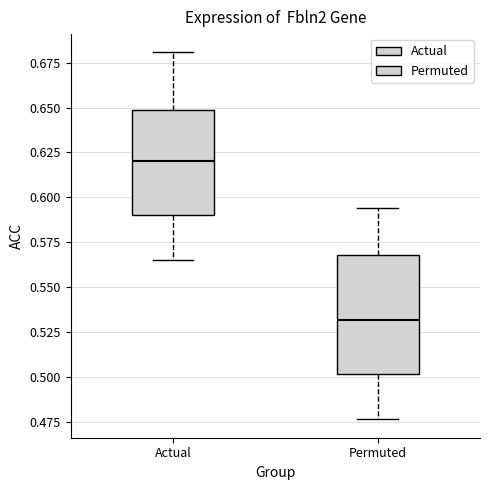

Which box has the highest median line?

Actual